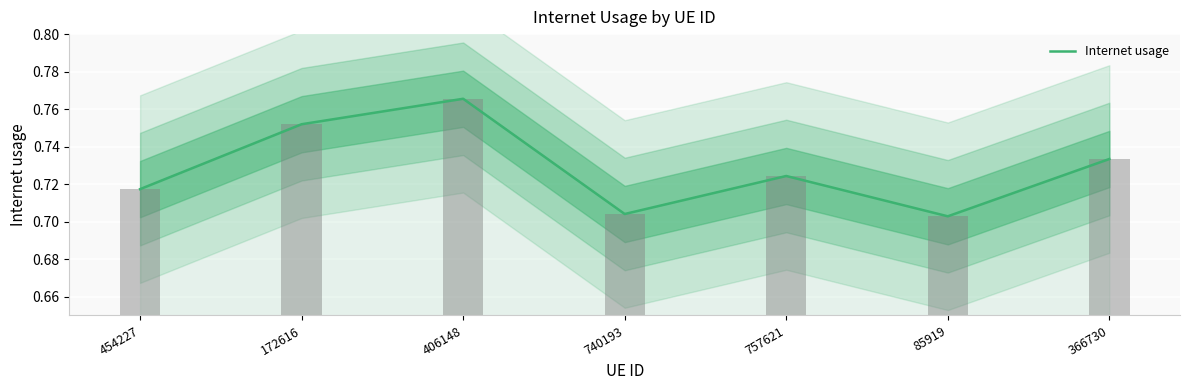

True or false: the data shows 0.3 at 366730.

False